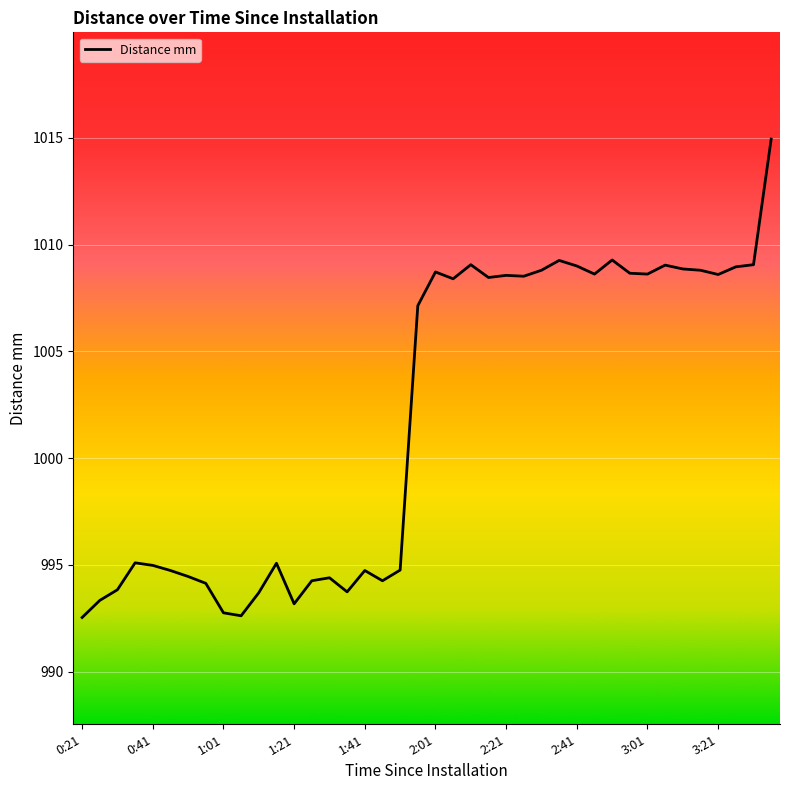

What is the difference between the maximum and minimum values?

22.4